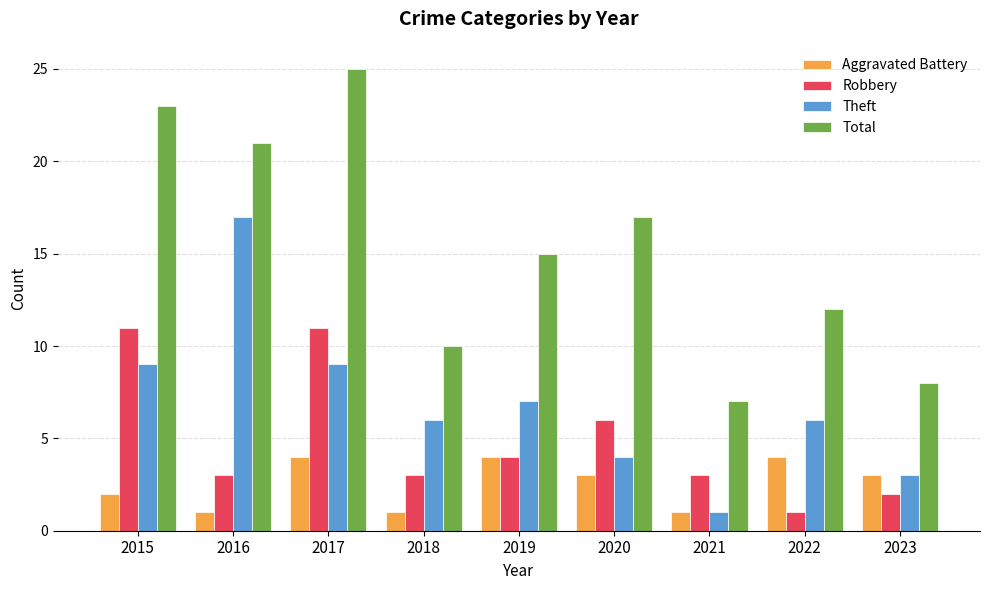

The Total series shows 11 at 2023. True or false?

False